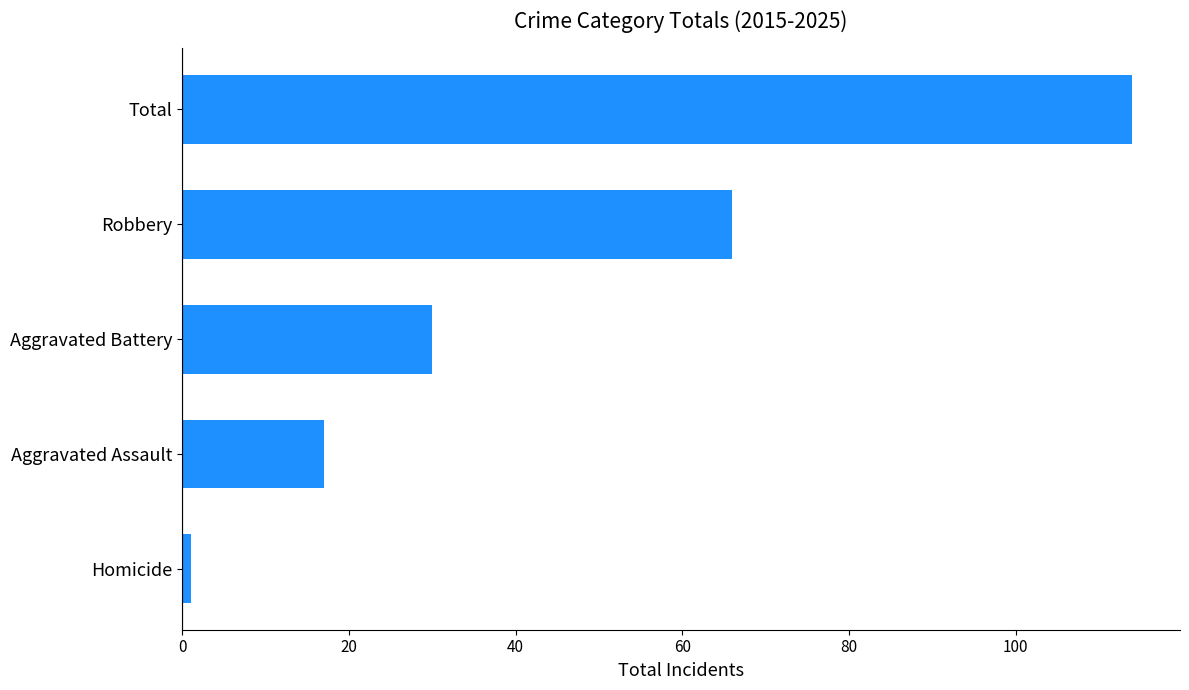

How many bars are there in total?

5